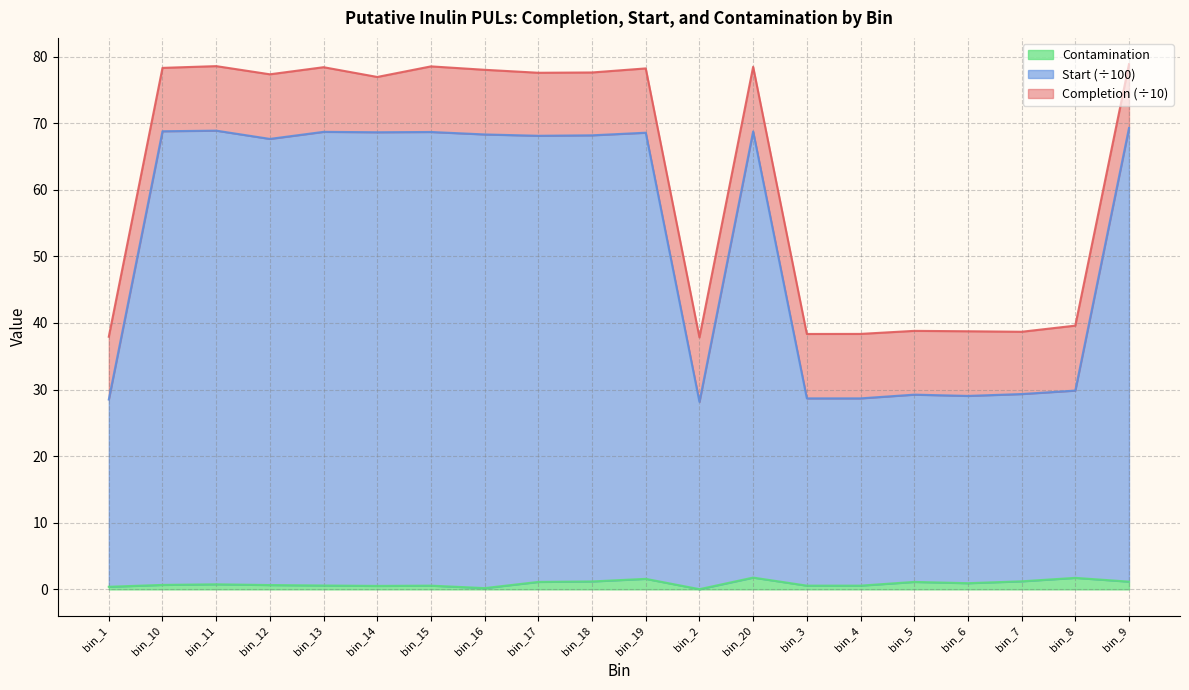

The Contamination series shows 1.1 at bin_17. True or false?

True